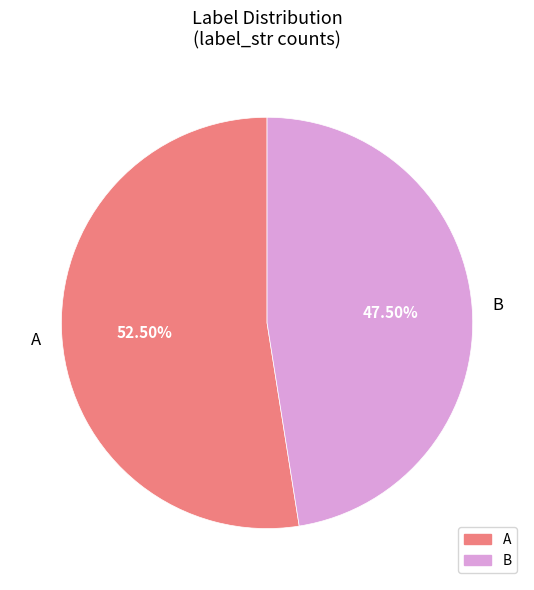

Is it true that A is 60% of the pie?

False